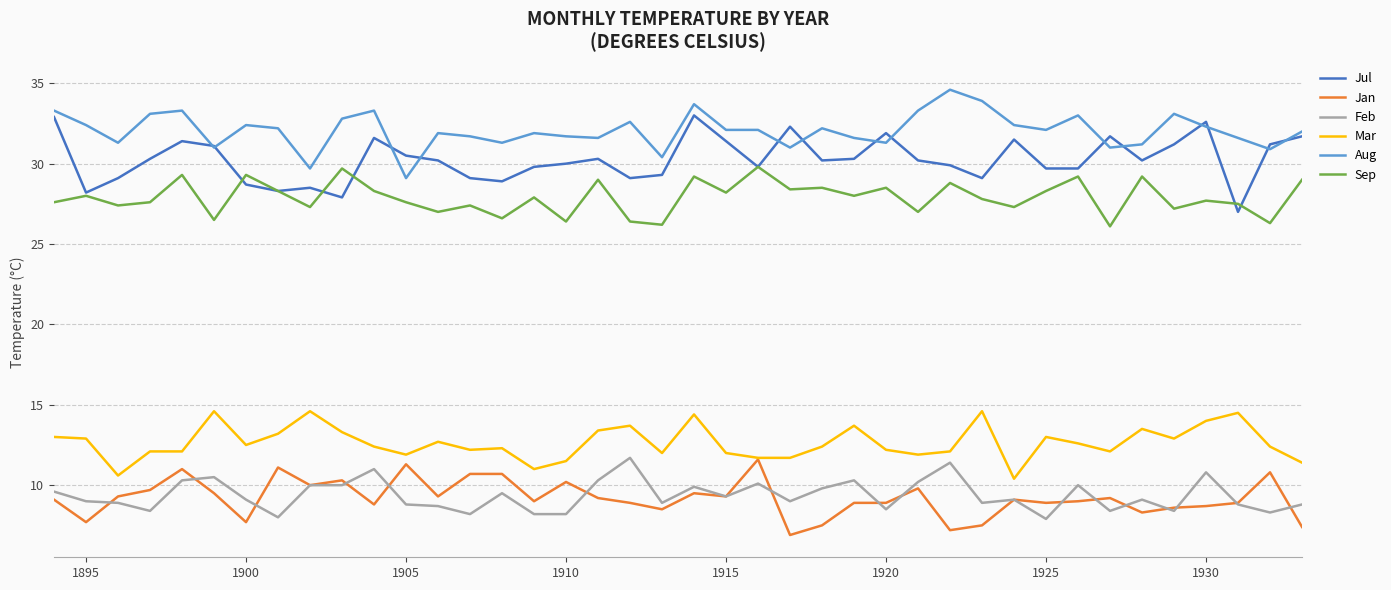

What is the minimum value for Aug?

29.1